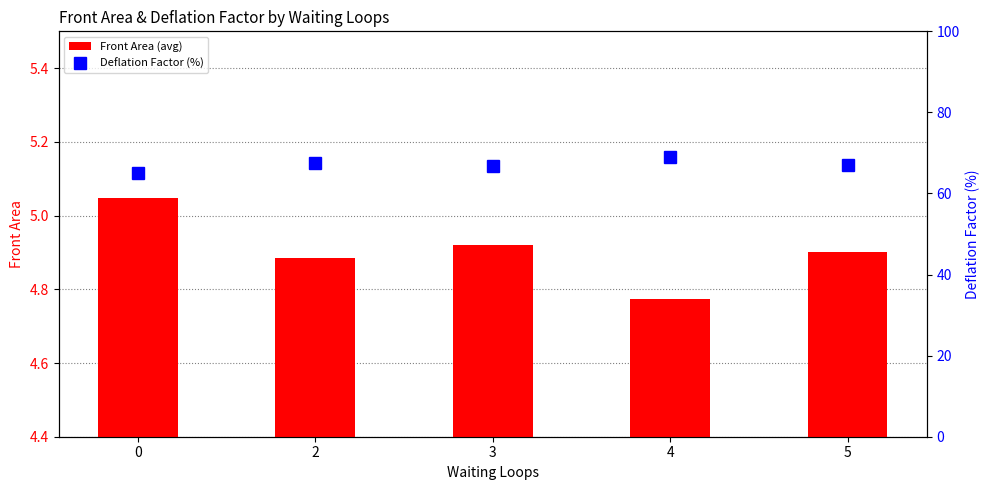

How many groups of bars are there?

5